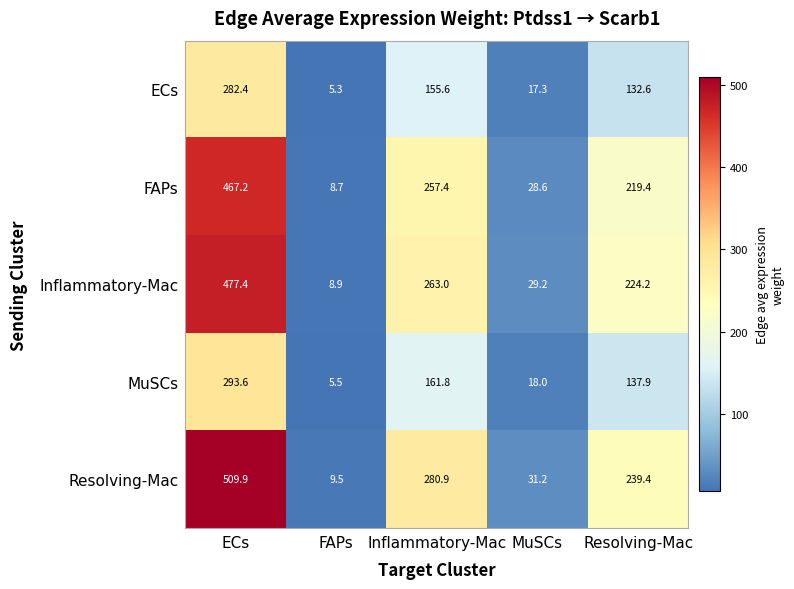

Reading left to right, transcribe all the data shown in this chart.

ECs: ECs=282.4	FAPs=5.3	Inflammatory-Mac=155.6	MuSCs=17.3	Resolving-Mac=132.6
FAPs: ECs=467.2	FAPs=8.7	Inflammatory-Mac=257.4	MuSCs=28.6	Resolving-Mac=219.4
Inflammatory-Mac: ECs=477.4	FAPs=8.9	Inflammatory-Mac=263.0	MuSCs=29.2	Resolving-Mac=224.2
MuSCs: ECs=293.6	FAPs=5.5	Inflammatory-Mac=161.8	MuSCs=18.0	Resolving-Mac=137.9
Resolving-Mac: ECs=509.9	FAPs=9.5	Inflammatory-Mac=280.9	MuSCs=31.2	Resolving-Mac=239.4